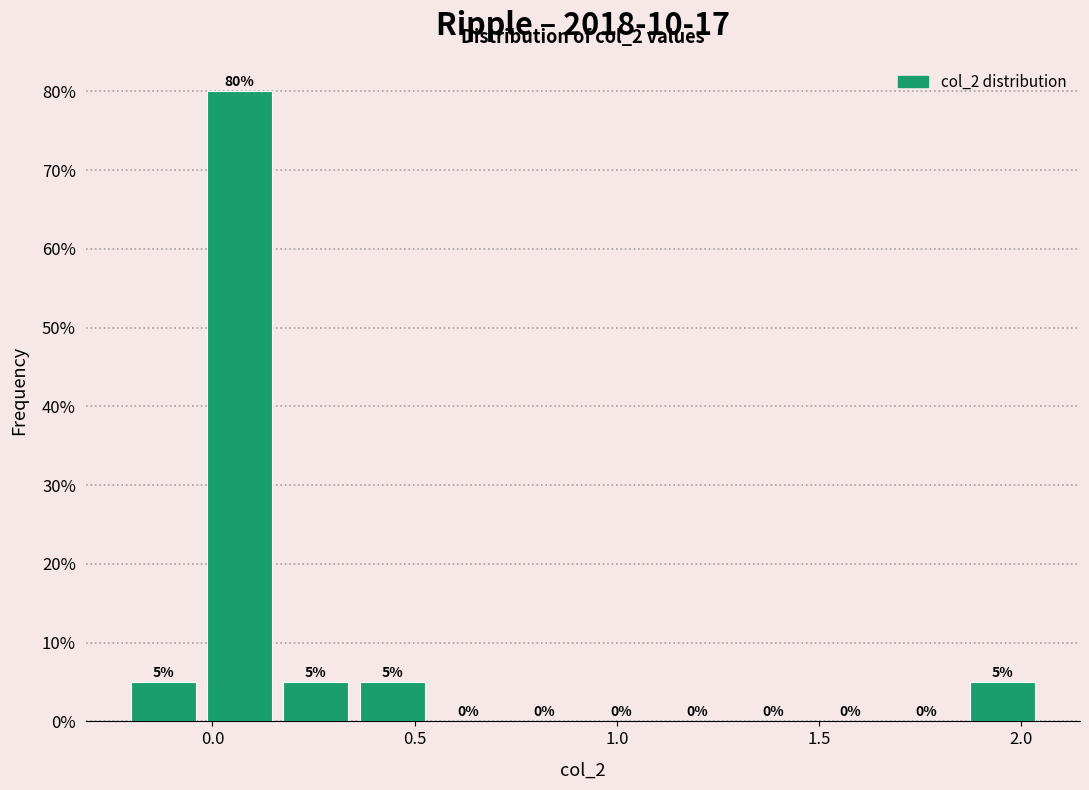

Read against the x-axis, roughly where is the centre of the tallest bar?

0.05